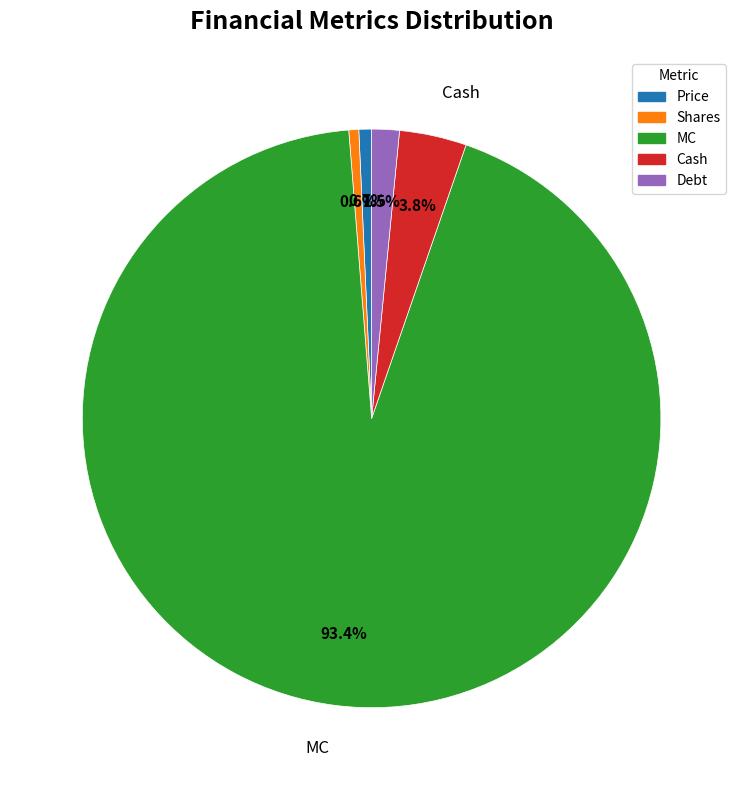

To the nearest percent, what percentage of the pie is Cash?

4%